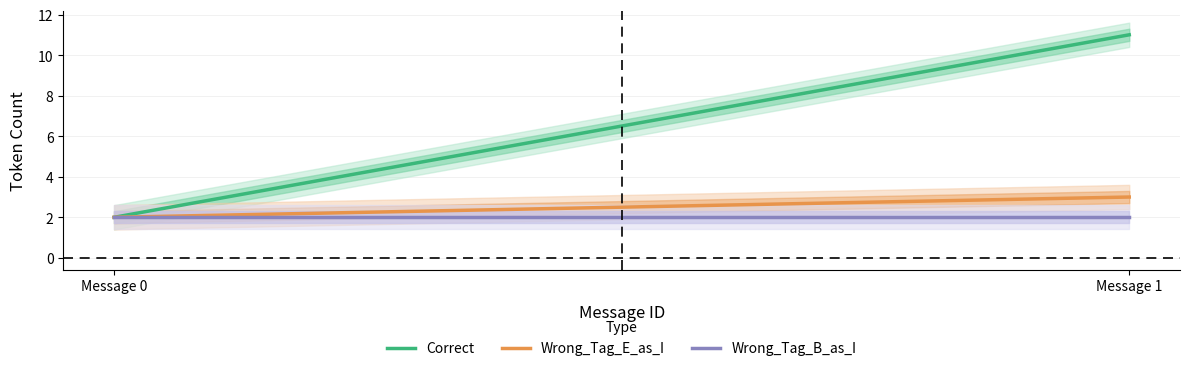

What is the average value of the Wrong_Tag_B_as_I series?

2.0